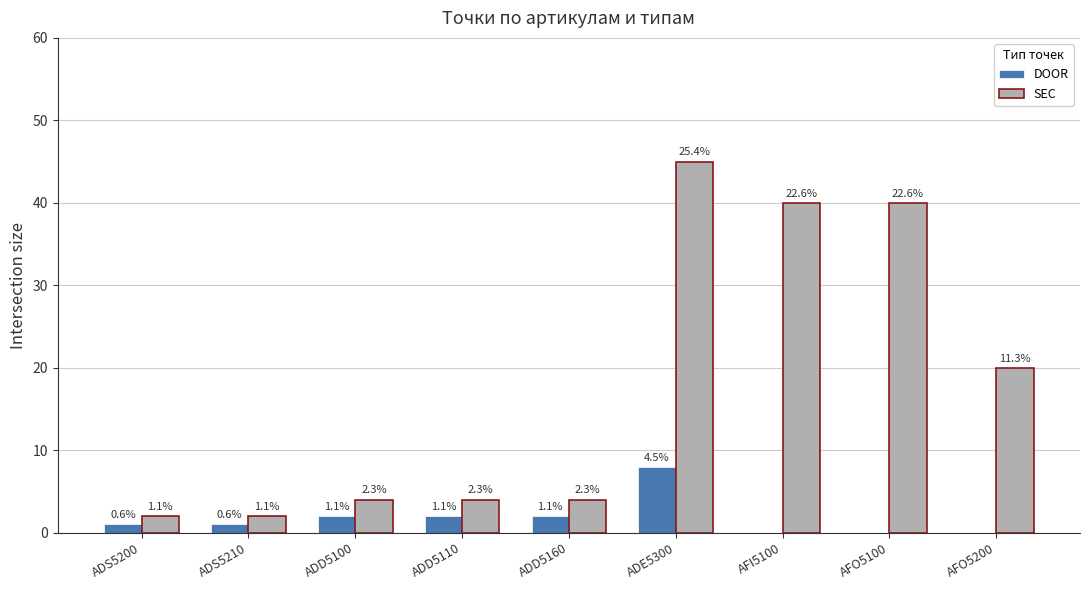

Are the bars grouped side by side (vs. stacked)?

Yes